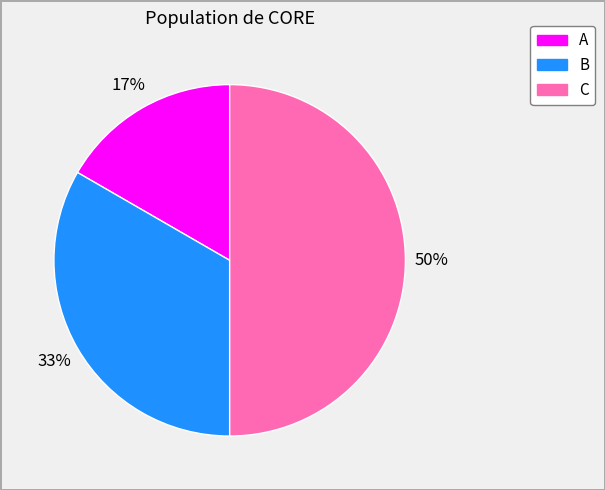

Is A the majority of the pie?

No